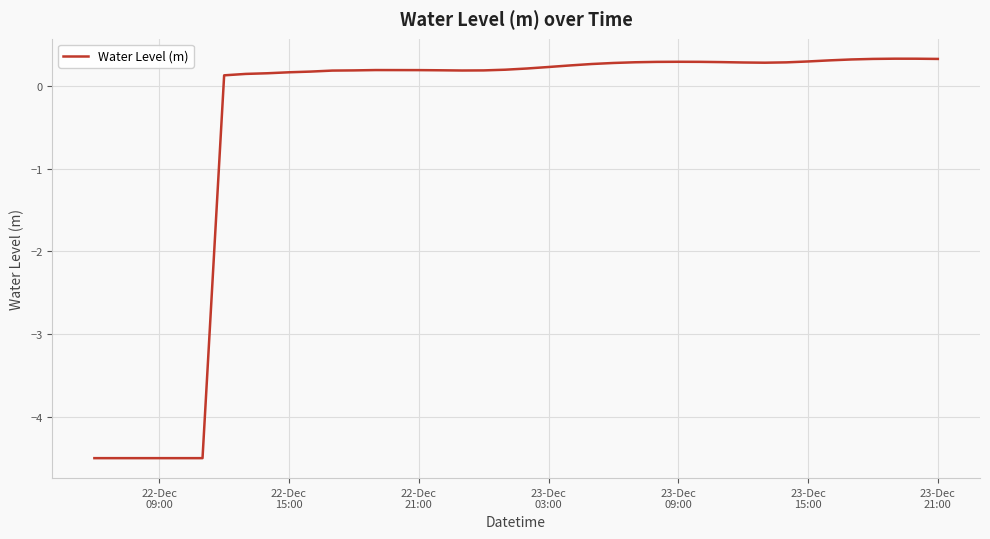

What is the difference between the maximum and minimum values?

4.8